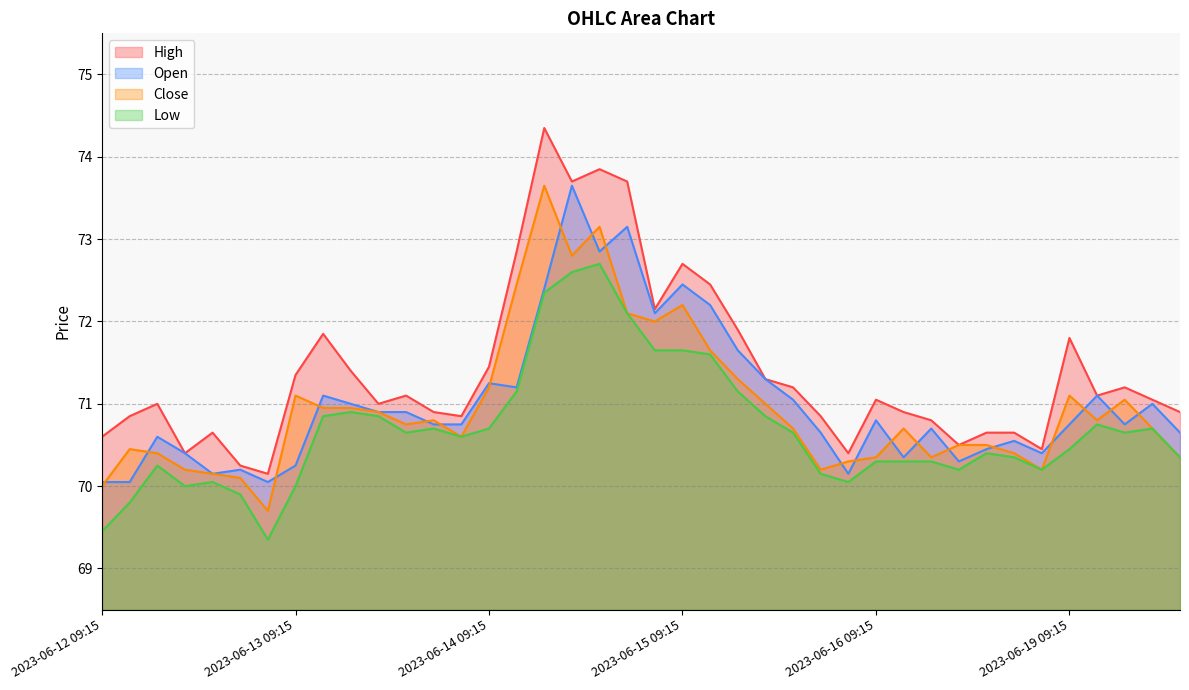

At which category does the chart reach its peak across all series?

2023-06-14 11:15